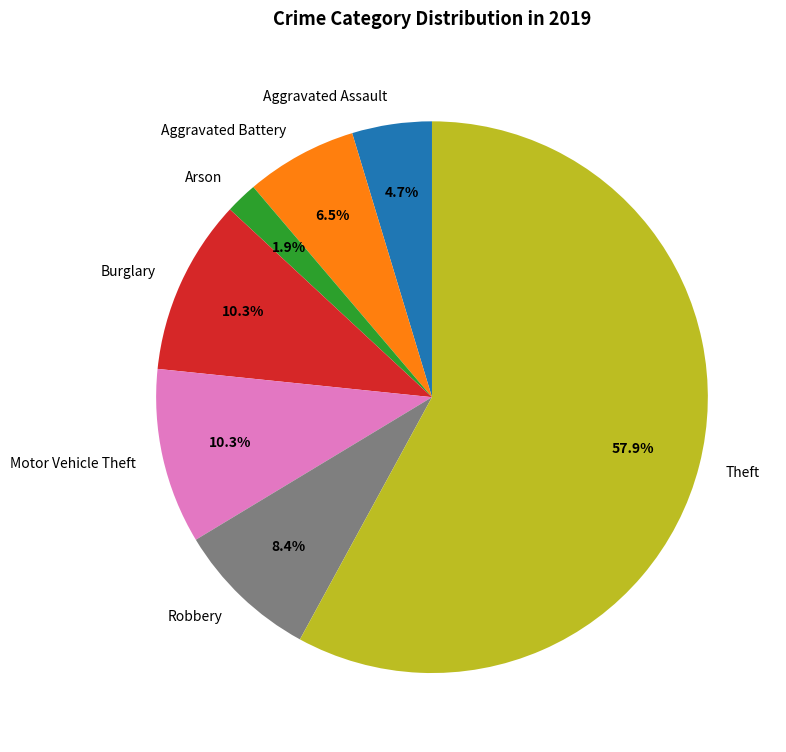

True or false: Motor Vehicle Theft accounts for 10% of the total.

True